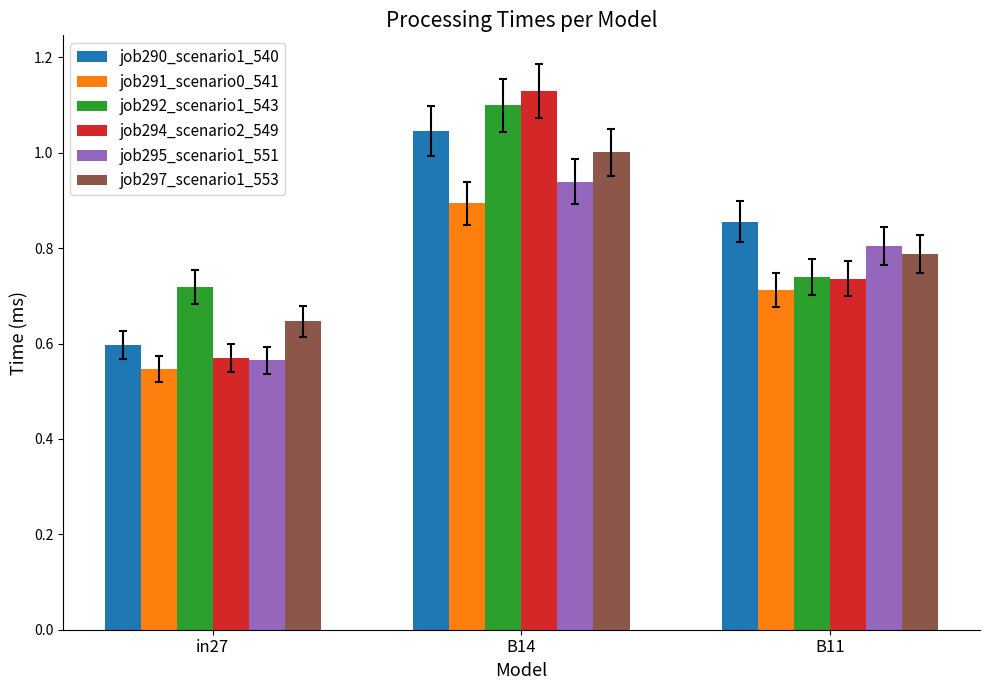

At which category is the sum across all series the highest?

B14